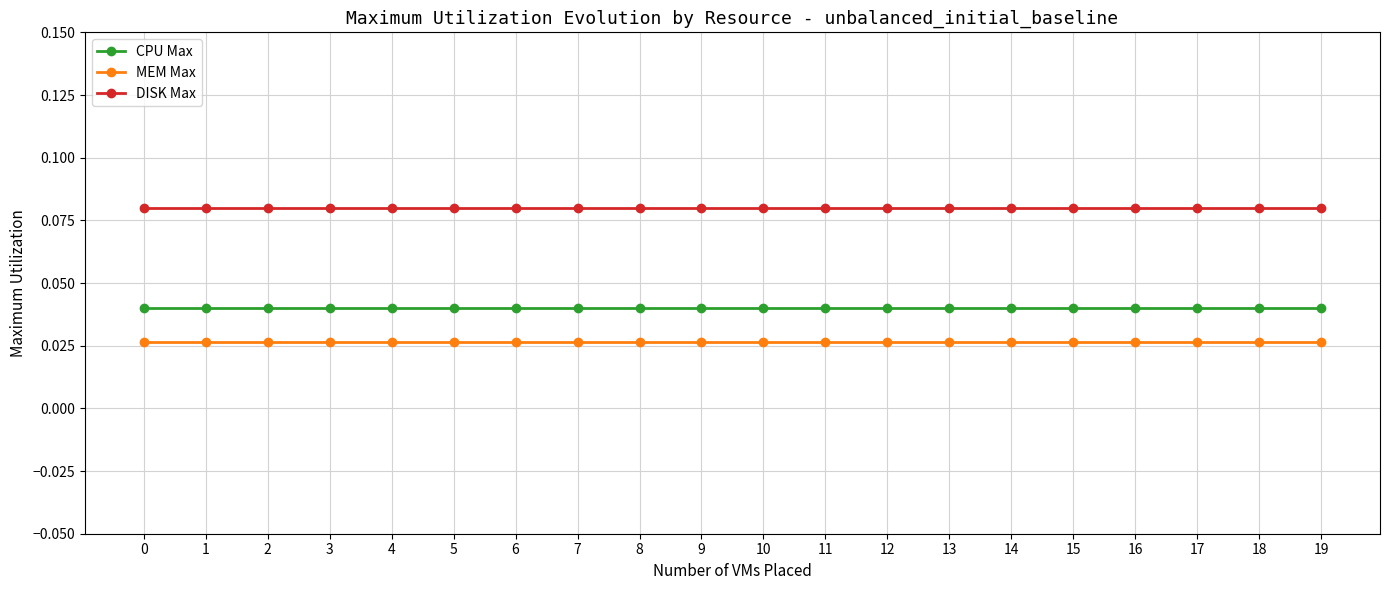

List the series in order of their peak value, lowest first.

MEM Max, CPU Max, DISK Max